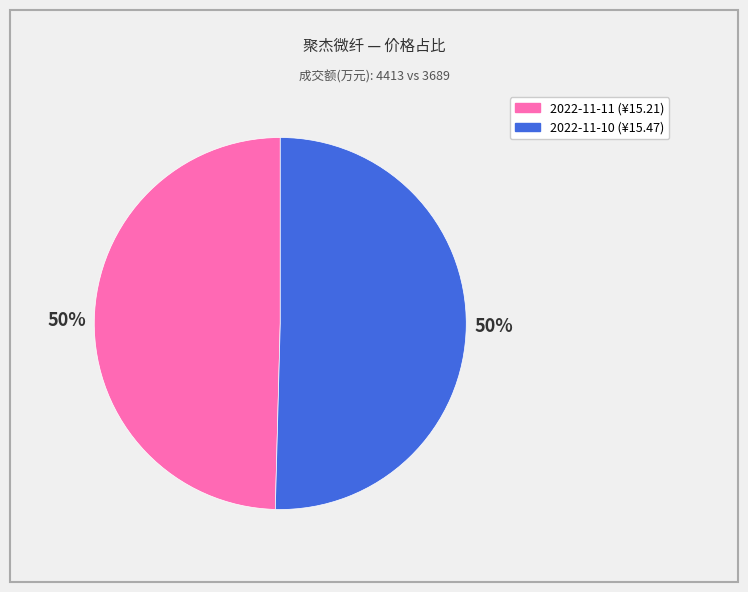

To the nearest percent, what is the average slice percentage?

50%